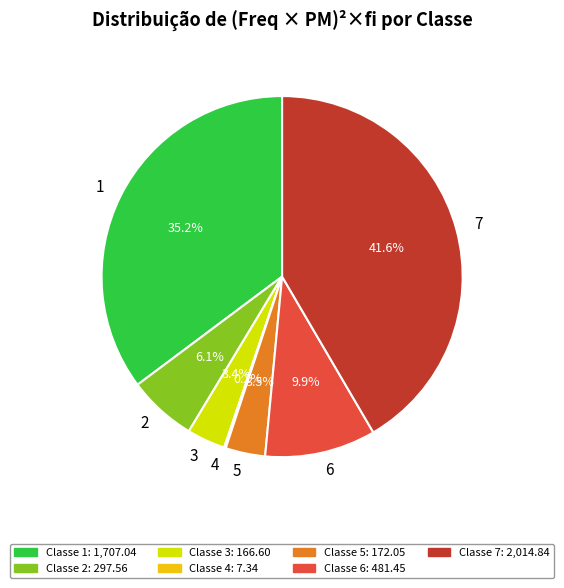

Is there any slice that represents more than half of the pie?

No